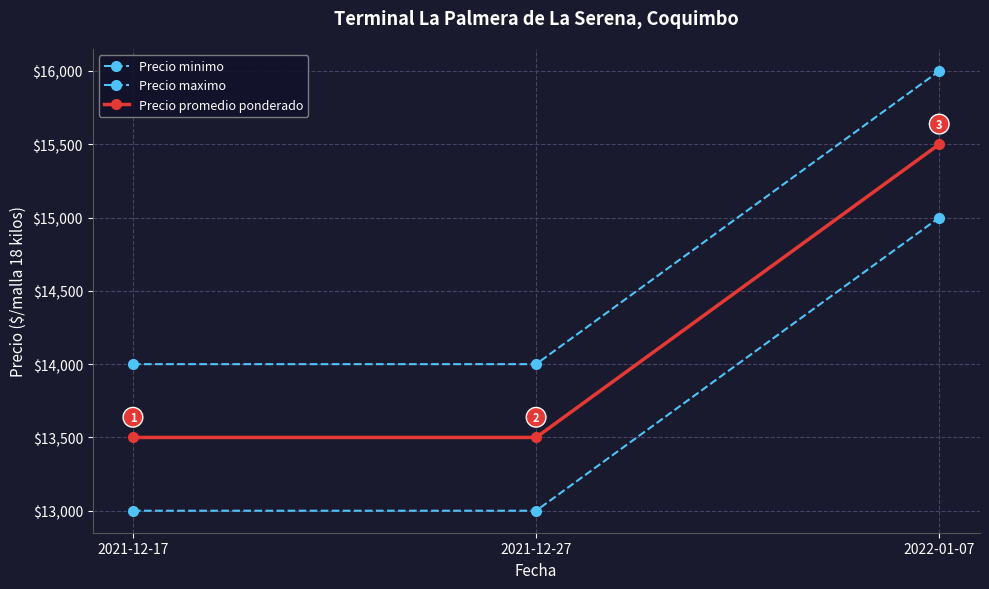

What is the maximum value for Precio promedio ponderado?

15500